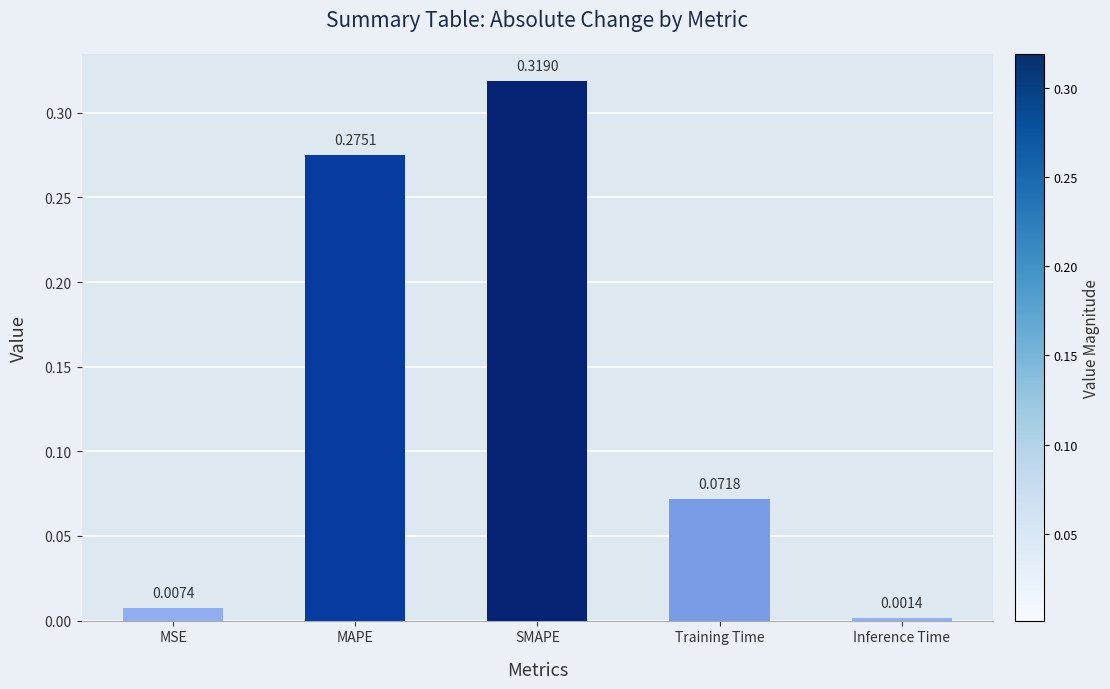

What position from the right is Training Time?

2